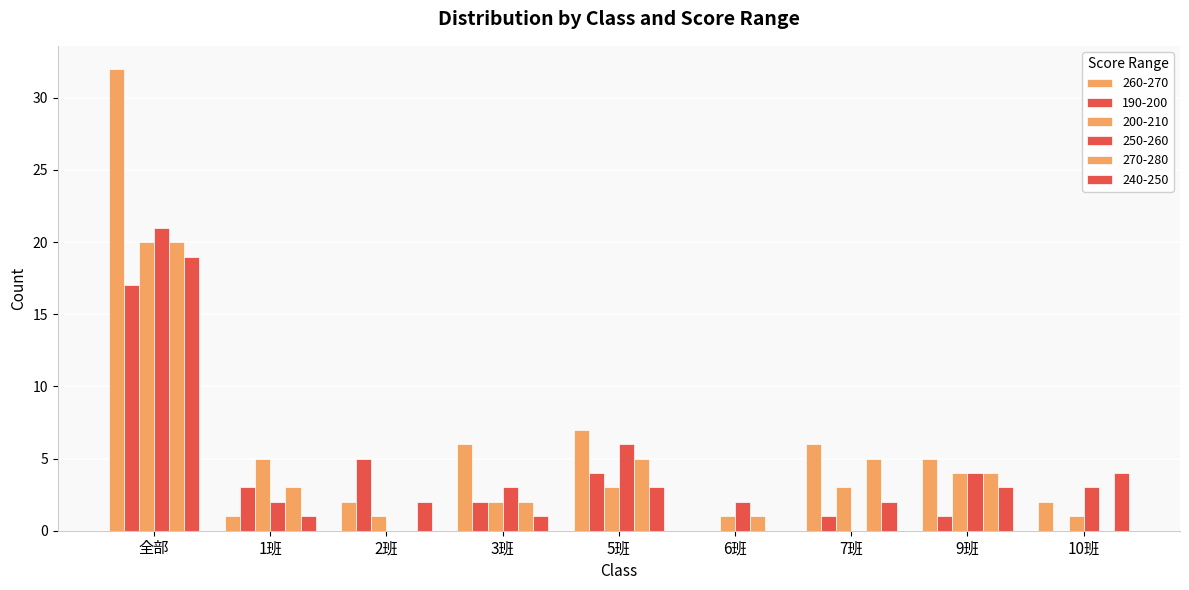

How many groups of bars are there?

9